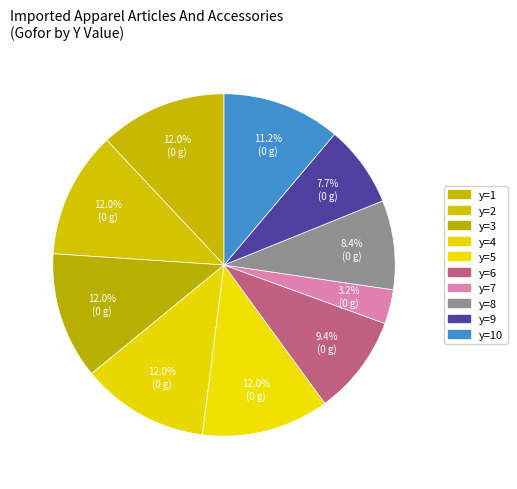

What portion of the pie excludes y=6?

90.6%